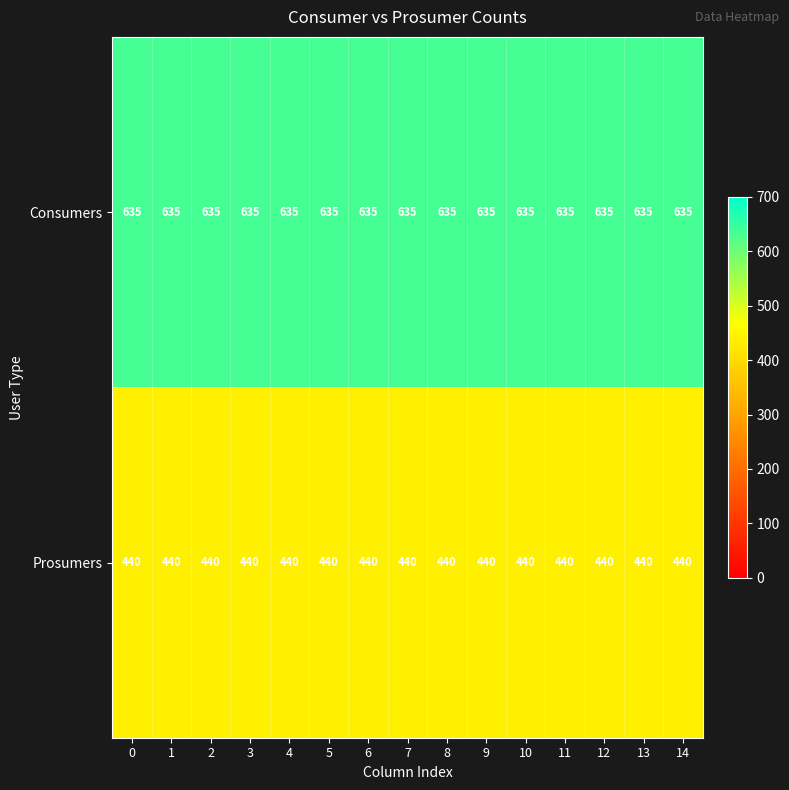

What is the spread (max minus min) of values at 6?

195